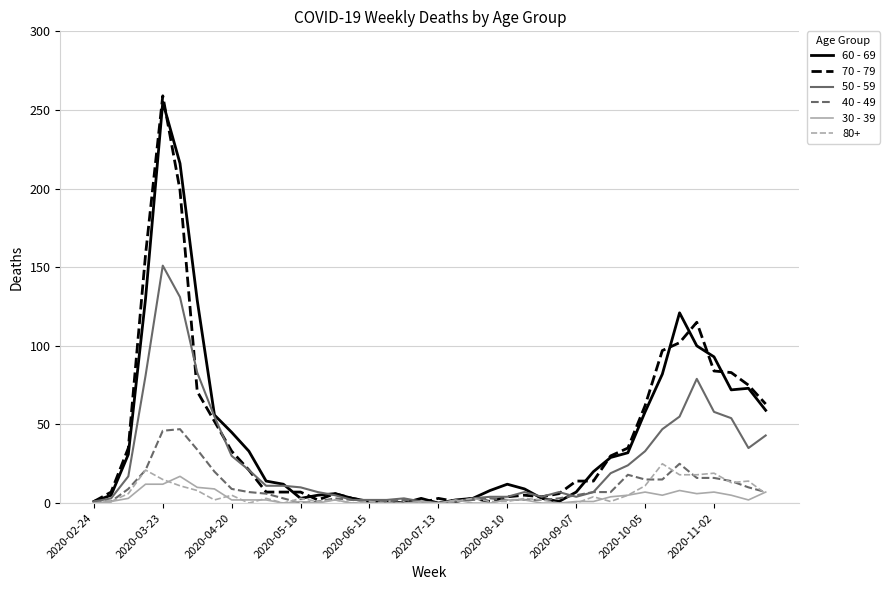

Which label corresponds to the largest value in the chart?

2020-03-23